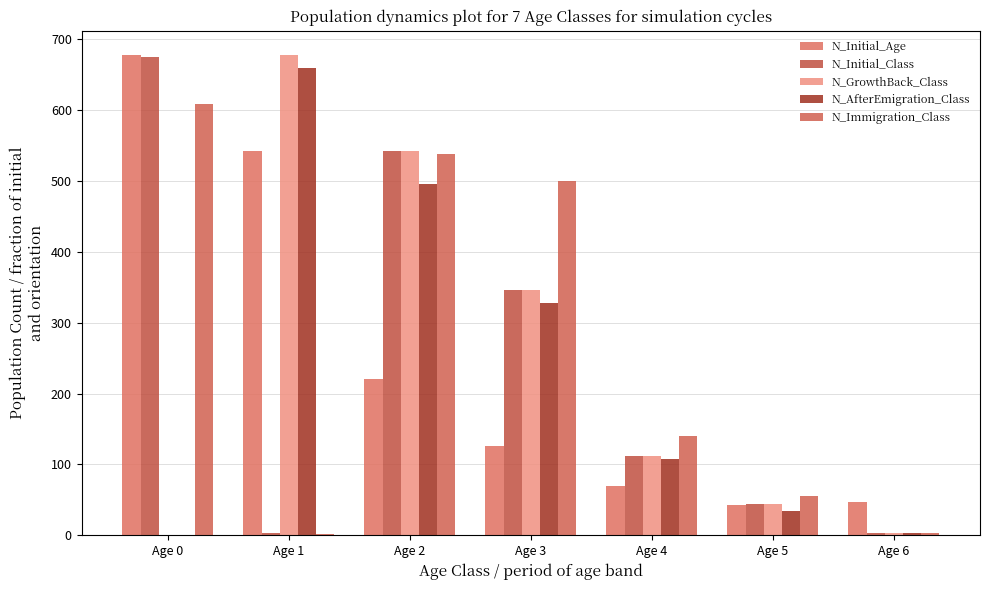

How many groups of bars are there?

7